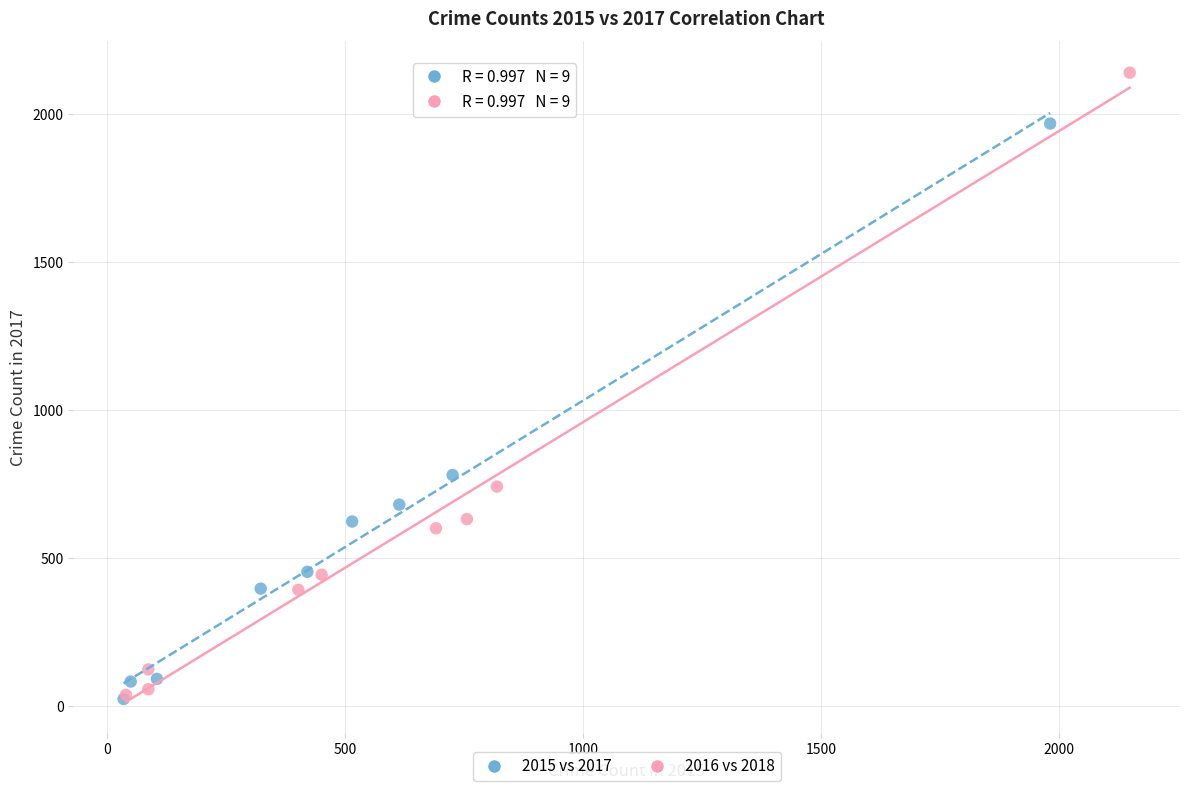

Which series has the largest Y range (max minus min)?

2016 vs 2018